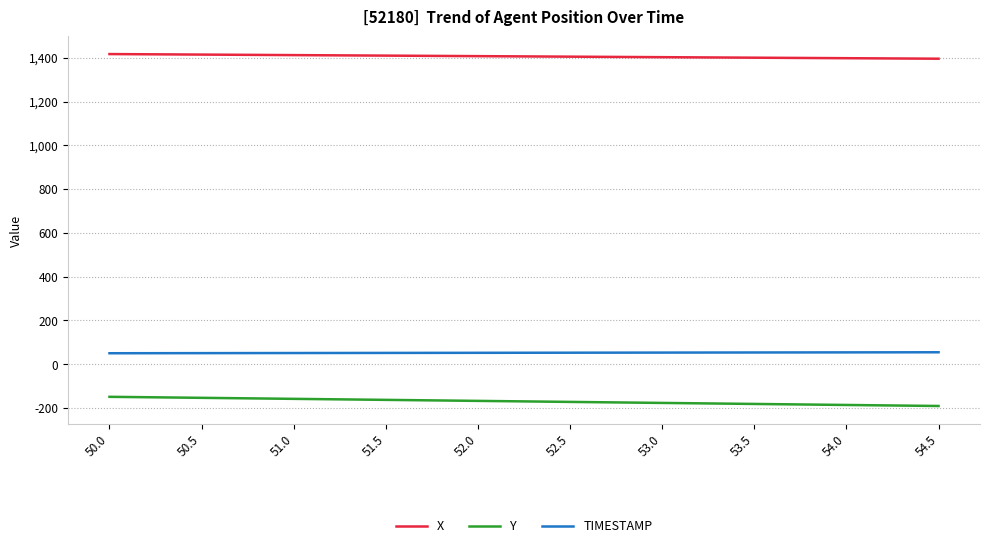

Reading left to right, extract all data points from this chart.

X: 50.0=1416.7	50.5=1414.3	51.0=1412.0	51.5=1409.6	52.0=1407.2	52.5=1404.8	53.0=1402.5	53.5=1400.1	54.0=1397.8	54.5=1395.5
Y: 50.0=-149.0	50.5=-153.7	51.0=-158.3	51.5=-163.0	52.0=-167.6	52.5=-172.3	53.0=-176.9	53.5=-181.6	54.0=-186.2	54.5=-190.9
TIMESTAMP: 50.0=50.0	50.5=50.5	51.0=51.0	51.5=51.5	52.0=52.0	52.5=52.5	53.0=53.0	53.5=53.5	54.0=54.0	54.5=54.5